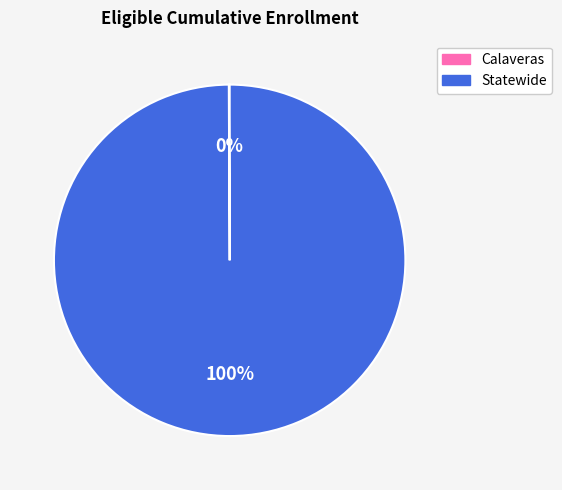

To the nearest percent, what is the difference between the largest and smallest slice percentages?

100%